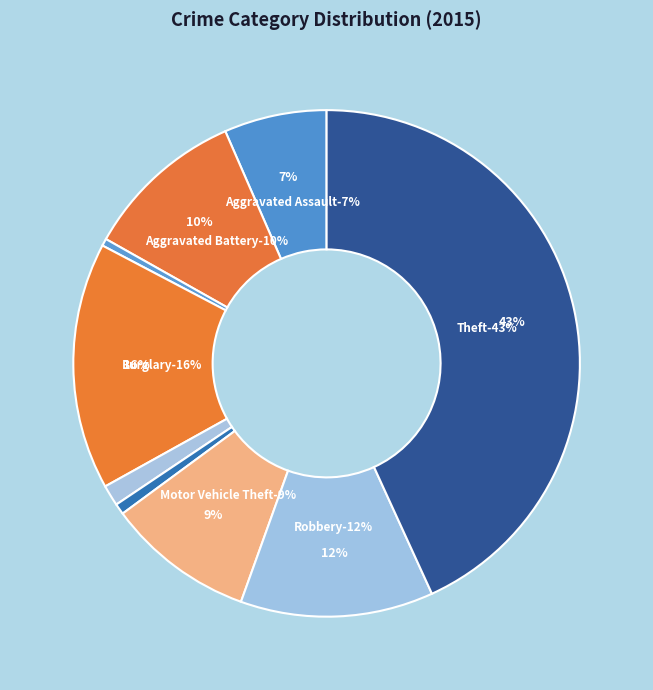

The Robbery slice represents 12% of the pie. True or false?

True